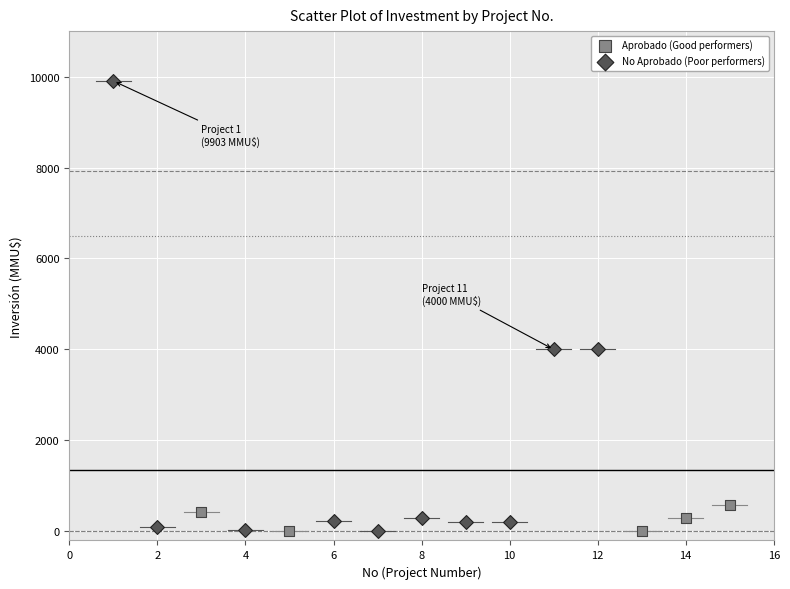

Which series reaches the maximum Y coordinate?

No Aprobado (Poor performers)